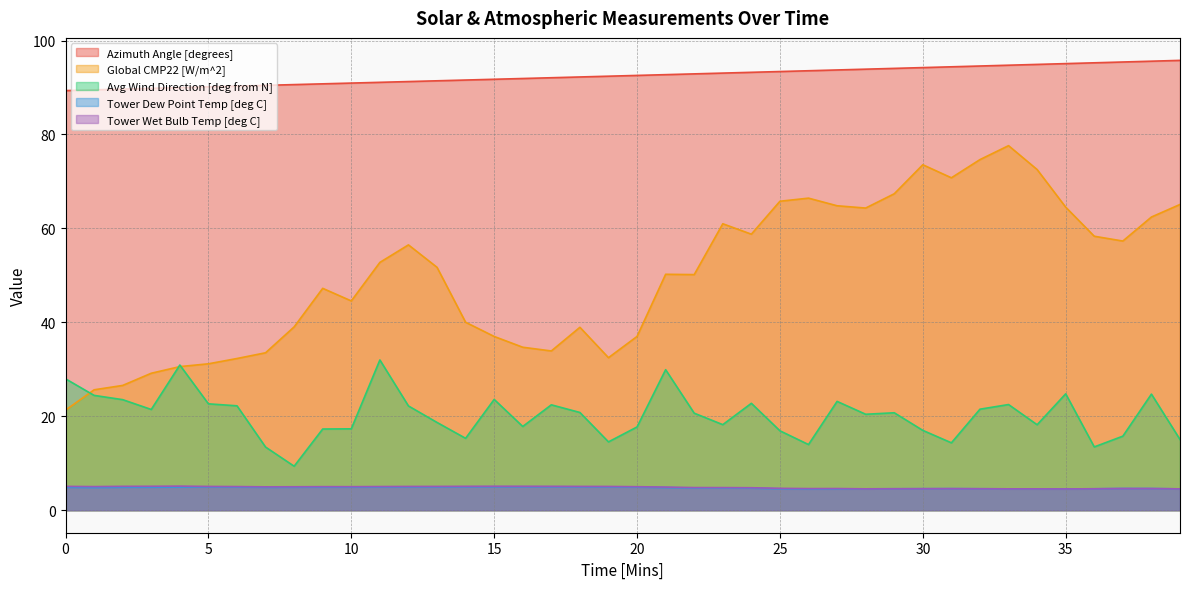

What is the value of the Avg Wind Direction [deg from N] point at the 33rd from the left?

21.5